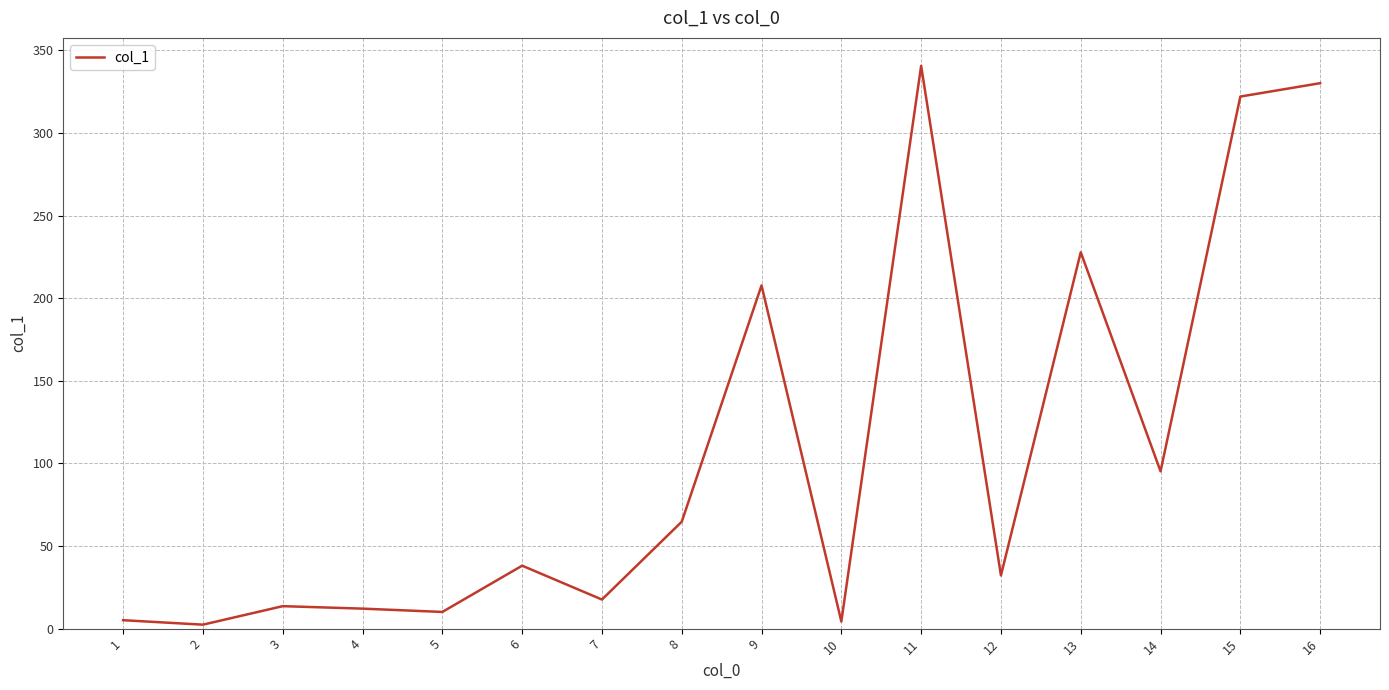

What is the difference between the maximum and minimum values?

338.2